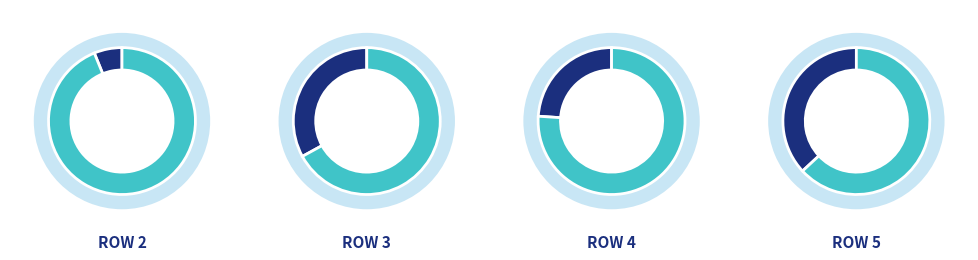

To the nearest percent, what is the difference between the largest and smallest slice percentages?

31%